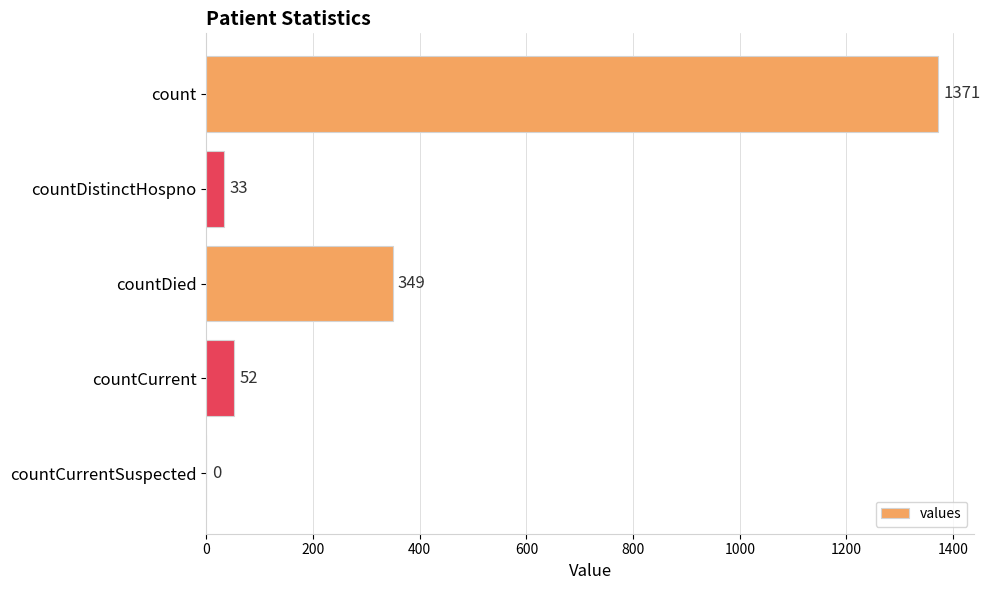

What is the change in value from count to countCurrentSuspected?

-1371